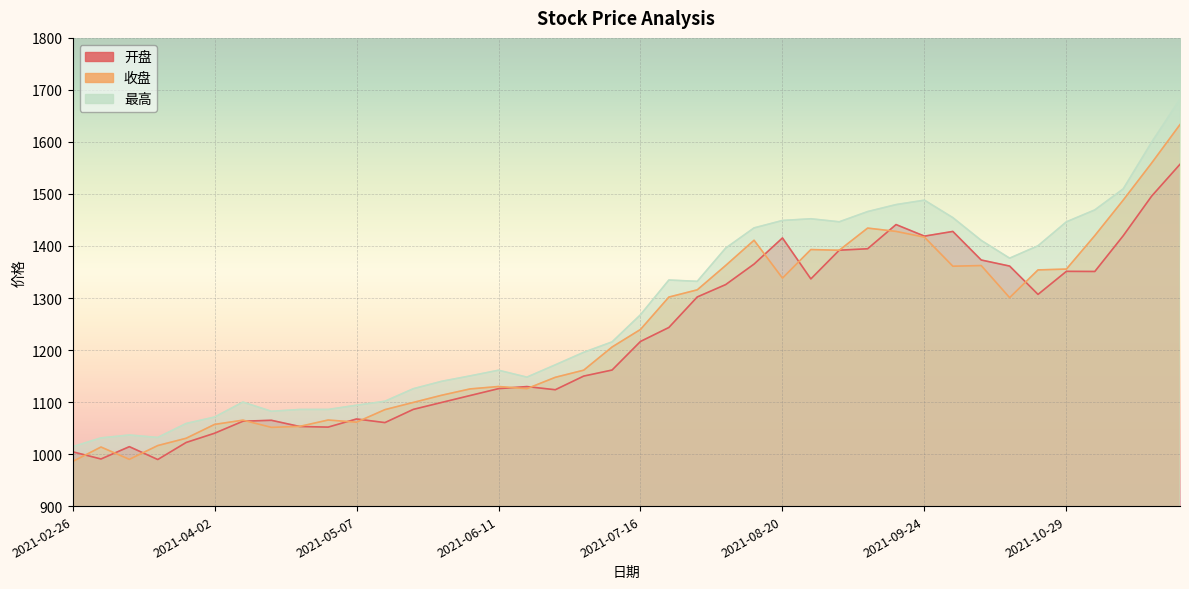

What is the label of the 27th point from the left?

2021-08-27